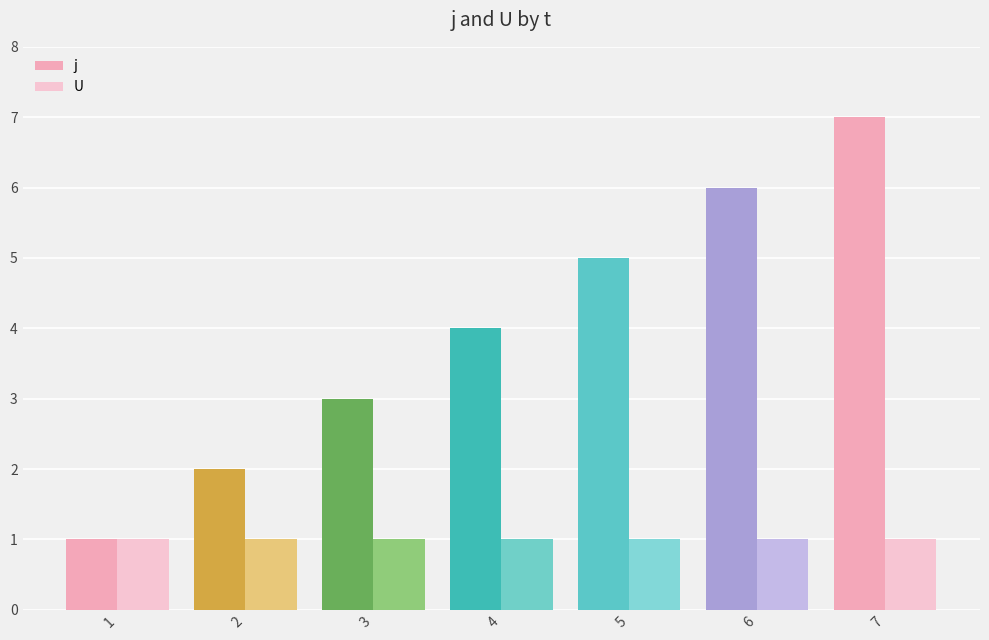

The j series shows 6 at 4. True or false?

False